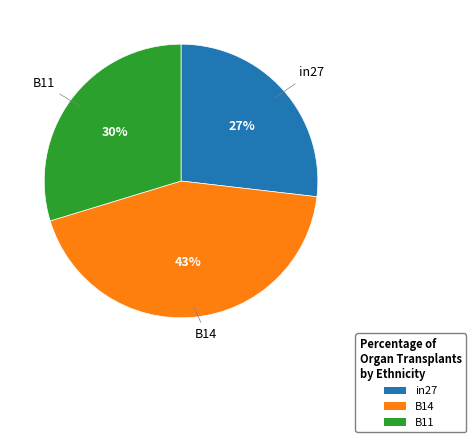

Is there a majority slice in this chart?

No